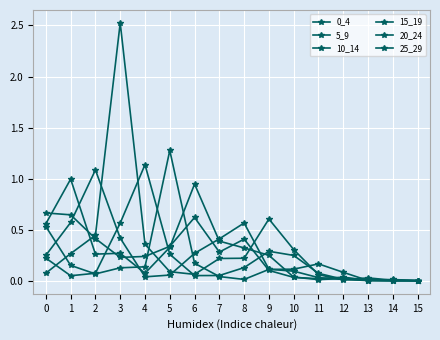

What is the total value across all series at 13?

0.1